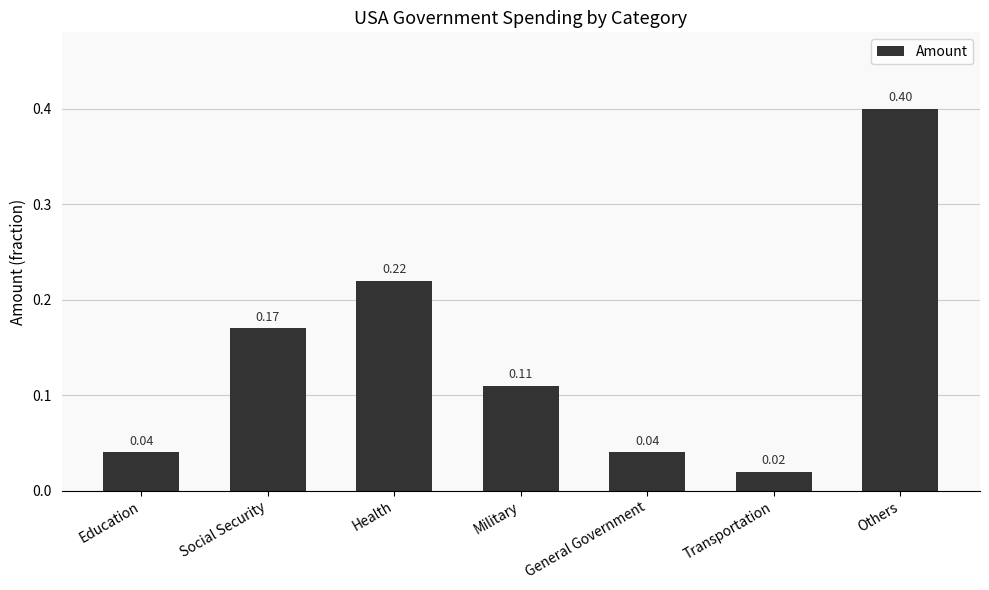

True or false: the data shows 0.1 at Social Security.

False